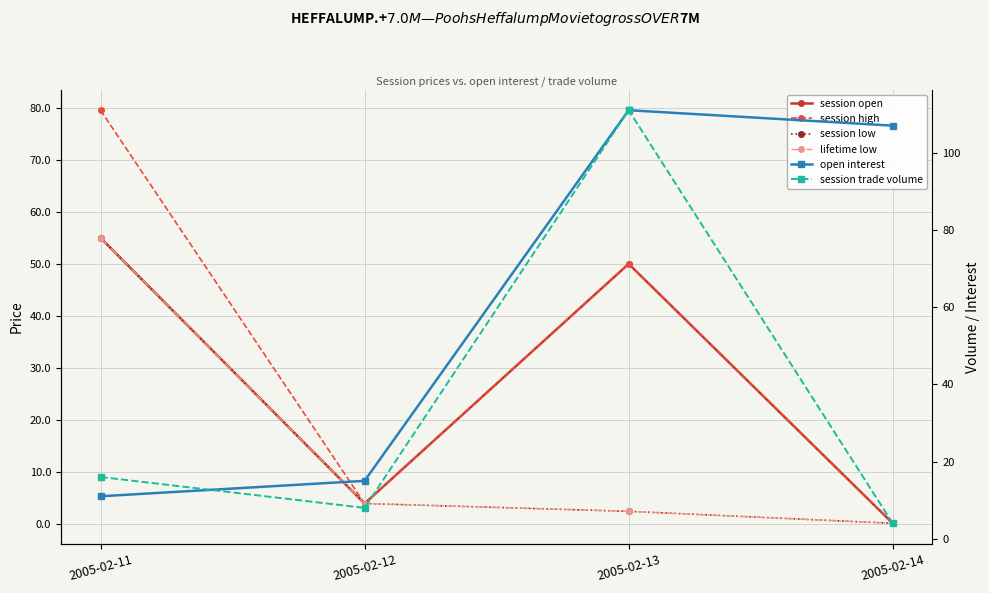

At how many categories does at least one series exceed 90?

2